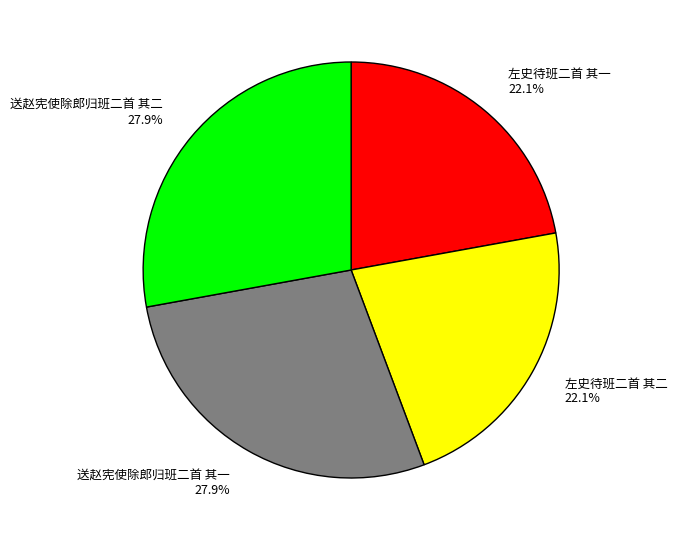

Which has a higher value, 左史待班二首 其二 or 送赵宪使除郎归班二首 其二?

送赵宪使除郎归班二首 其二